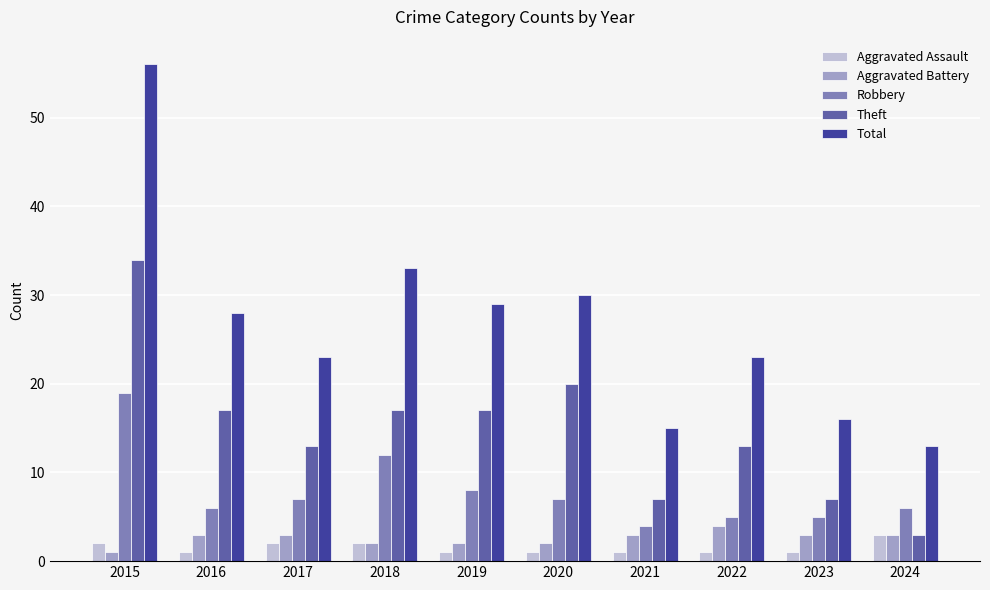

The Total series shows 10 at 2023. True or false?

False